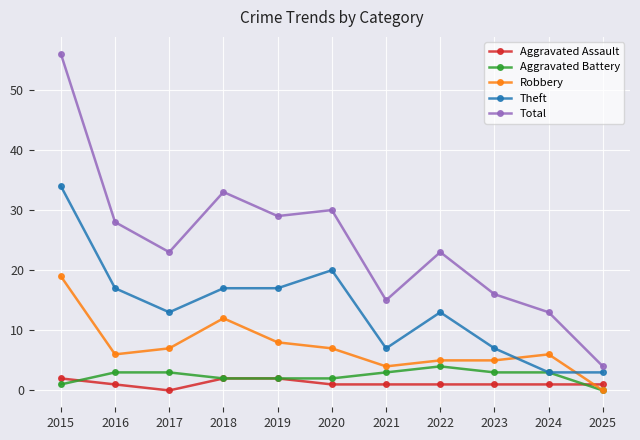

Reading left to right, list all the values displayed in this chart.

Aggravated Assault: 2015=2	2016=1	2017=0	2018=2	2019=2	2020=1	2021=1	2022=1	2023=1	2024=1	2025=1
Aggravated Battery: 2015=1	2016=3	2017=3	2018=2	2019=2	2020=2	2021=3	2022=4	2023=3	2024=3	2025=0
Robbery: 2015=19	2016=6	2017=7	2018=12	2019=8	2020=7	2021=4	2022=5	2023=5	2024=6	2025=0
Theft: 2015=34	2016=17	2017=13	2018=17	2019=17	2020=20	2021=7	2022=13	2023=7	2024=3	2025=3
Total: 2015=56	2016=28	2017=23	2018=33	2019=29	2020=30	2021=15	2022=23	2023=16	2024=13	2025=4